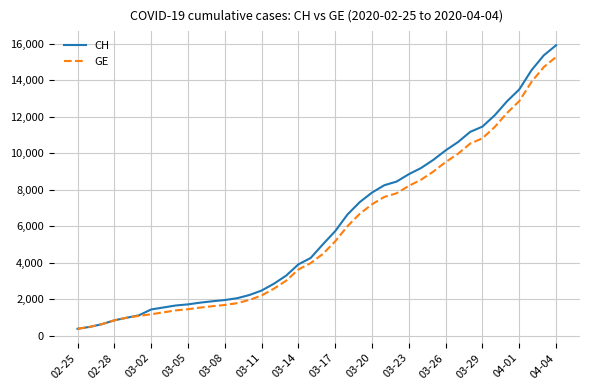

What is the smallest value displayed?

375